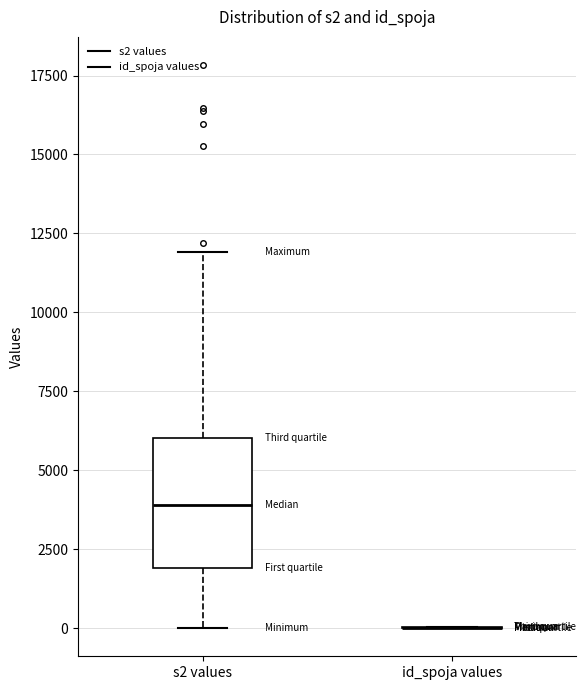

Comparing the boxes themselves (not the whiskers), which one is the tallest?

s2 values